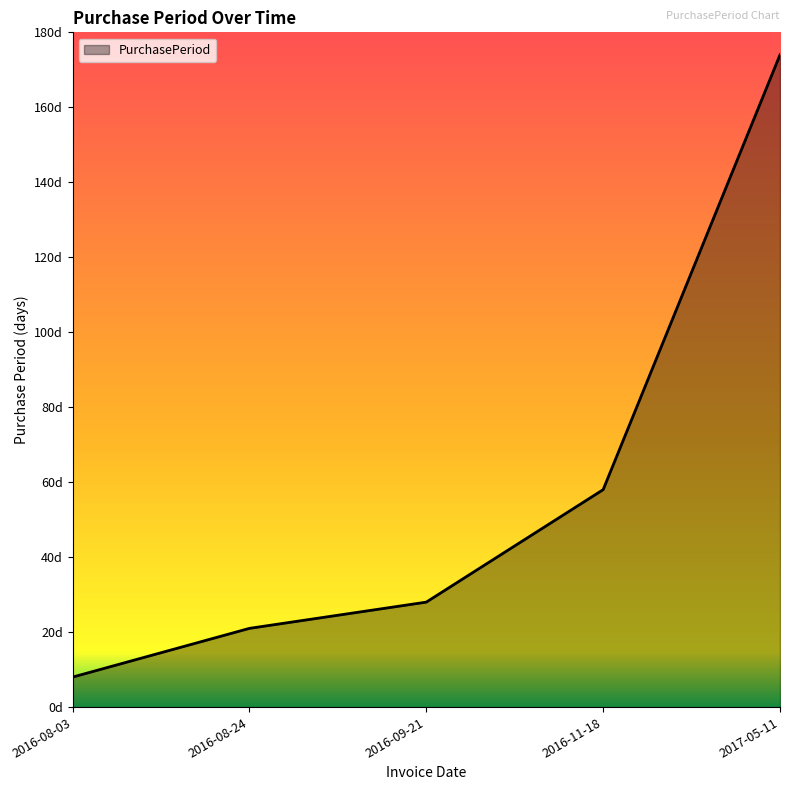

What is the difference between the second highest and second lowest values?

37